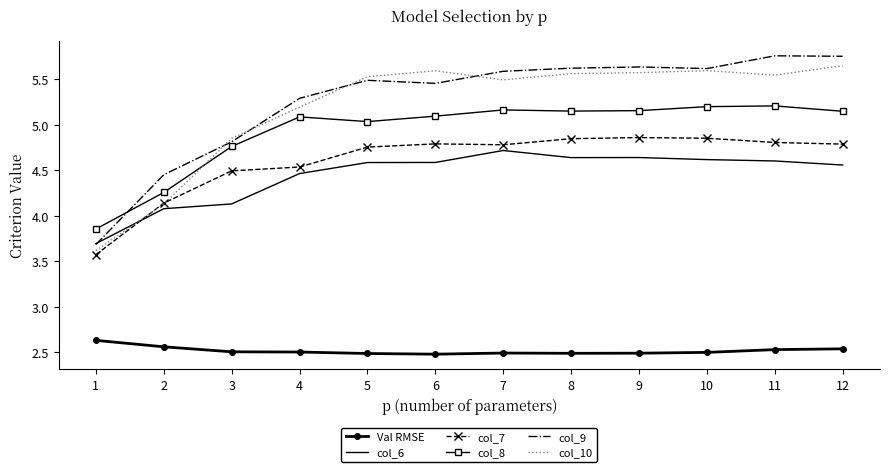

Which series has the largest total across all categories?

col_9